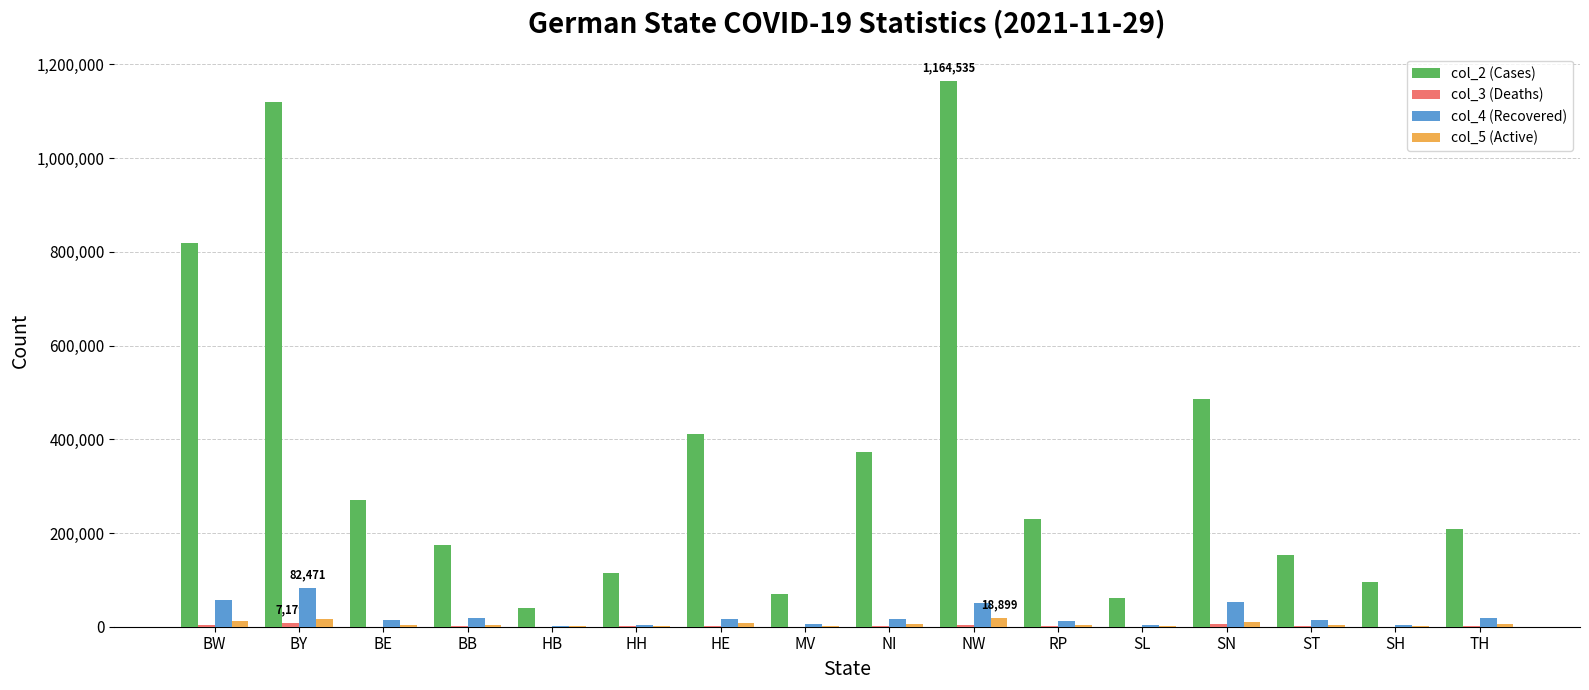

What is the difference between the col_2 (Cases) values at ST and HE?

257652